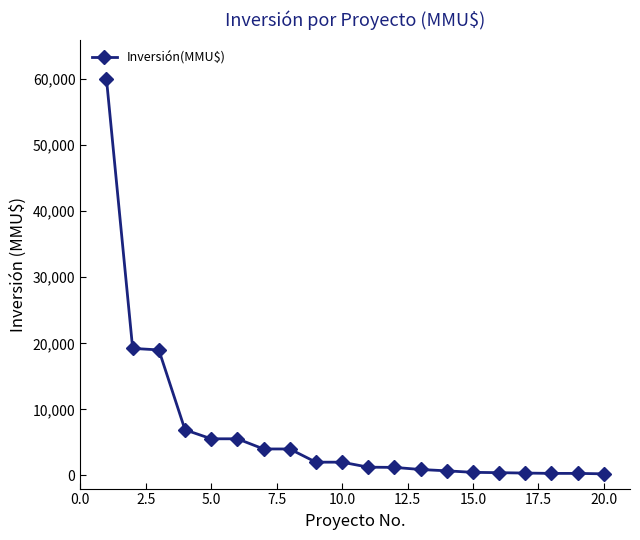

What is the difference between the second highest and minimum values?

18996